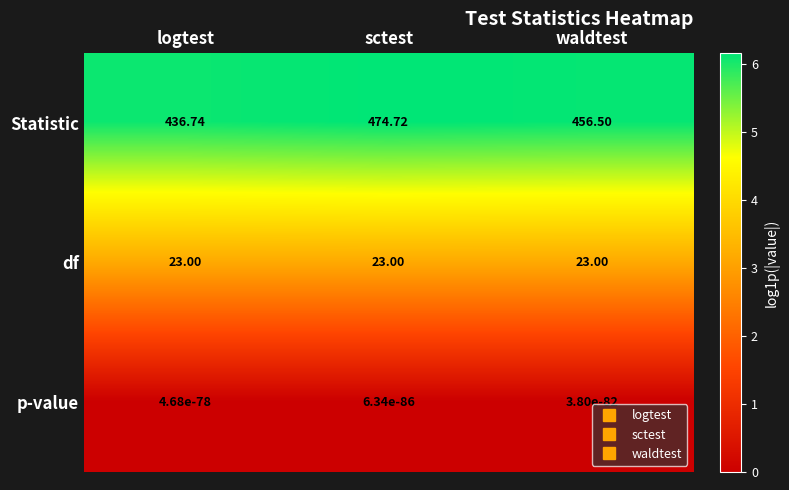

What is the greatest value displayed?

474.7